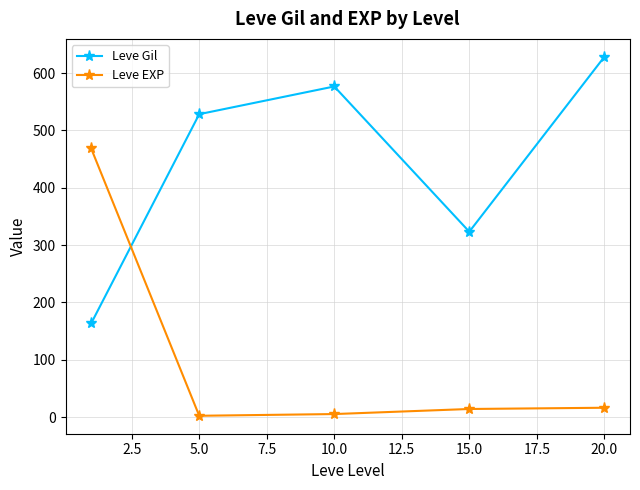

After their last crossing, which series has the higher values: Leve Gil or Leve EXP?

Leve Gil